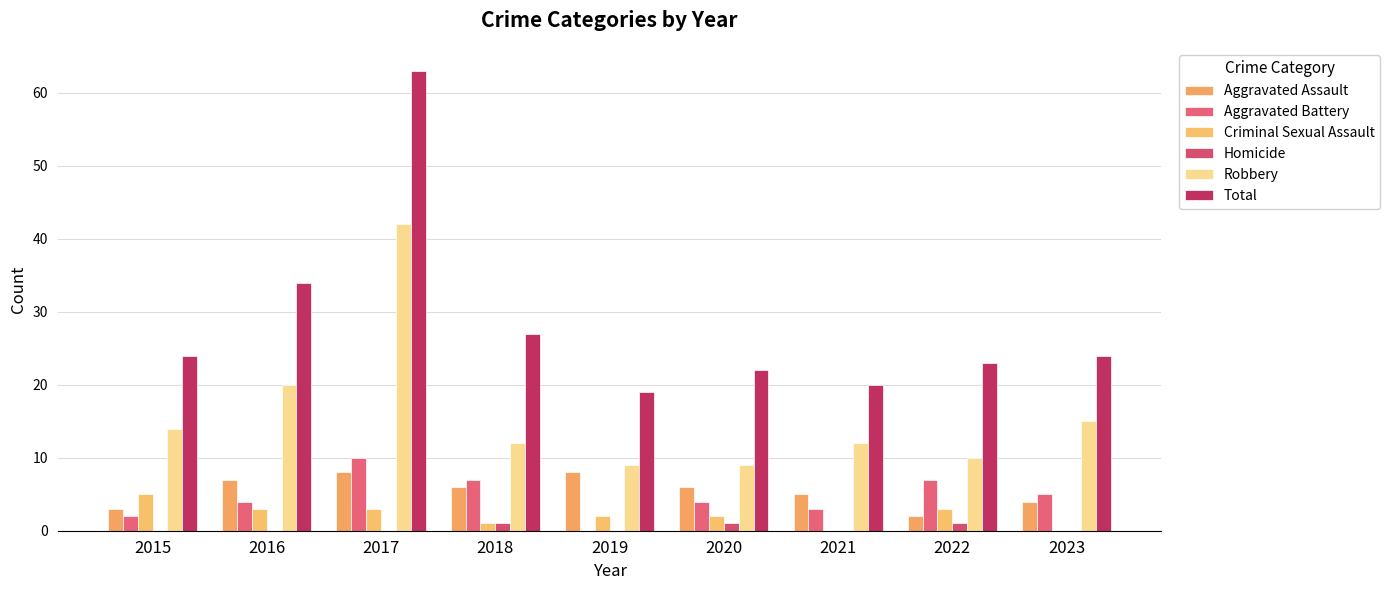

The value of Robbery at 2023 is 15. True or false?

True